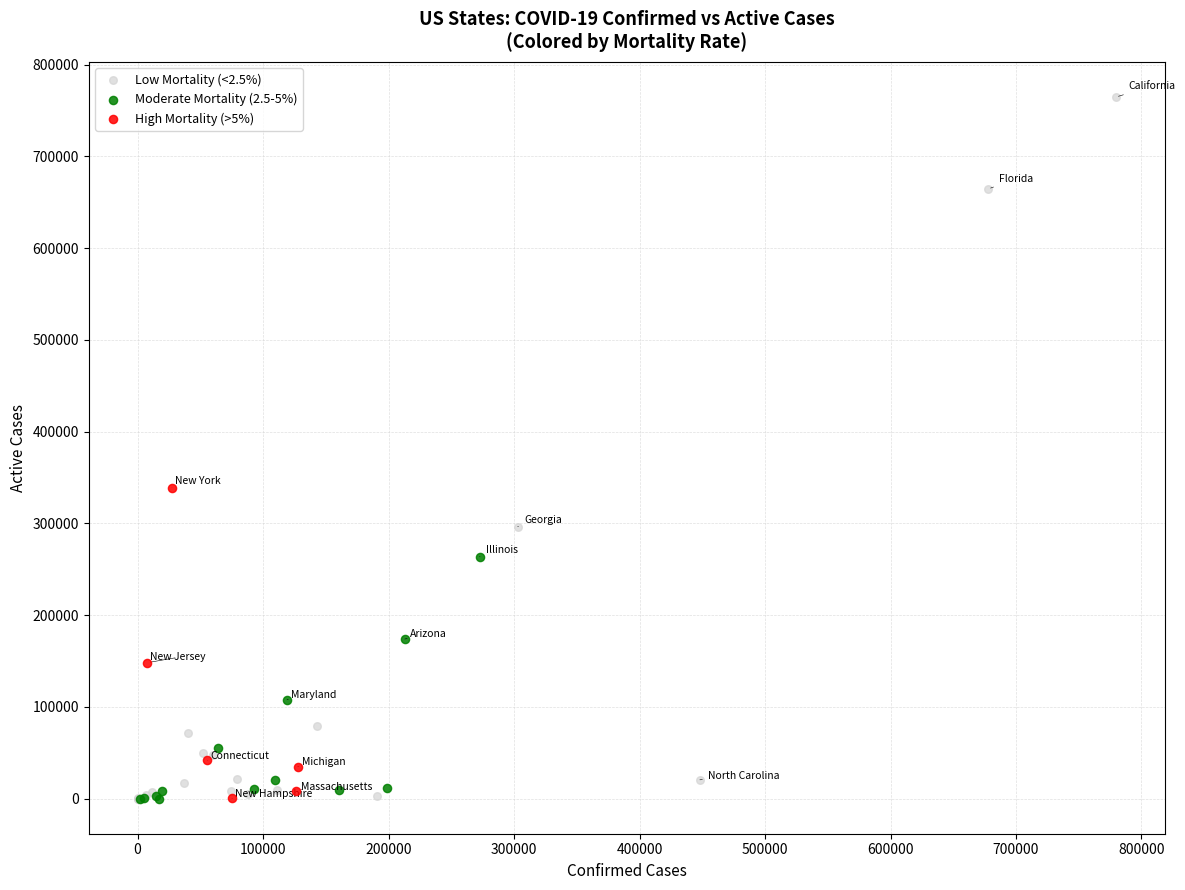

Which series has the widest spread of Y values?

Low Mortality (<2.5%)